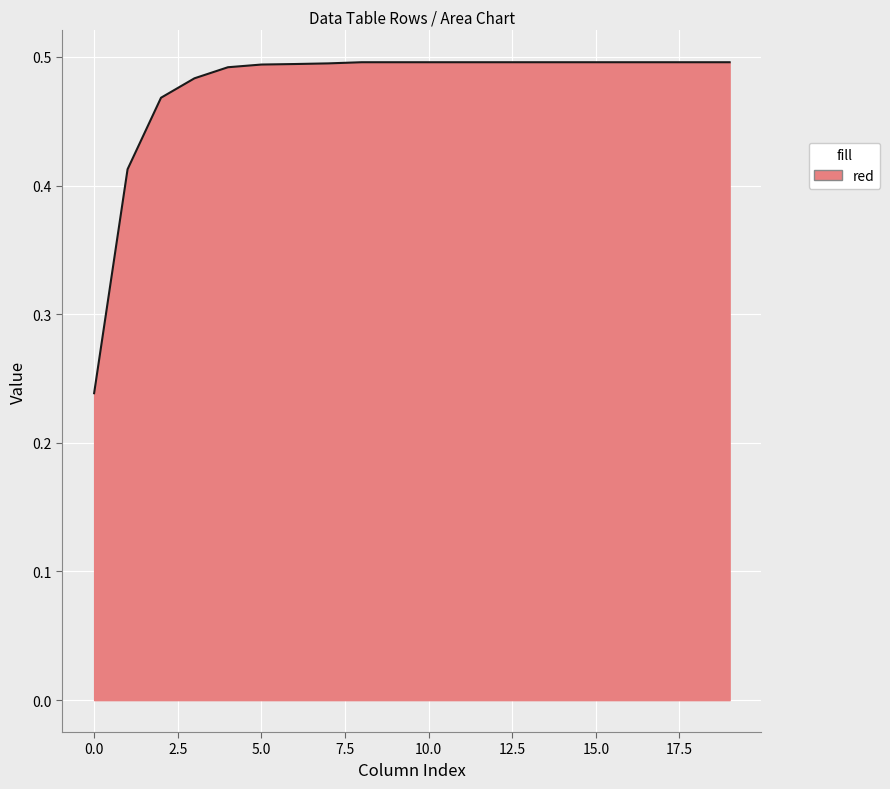

What is the difference between the maximum and minimum values?

0.3